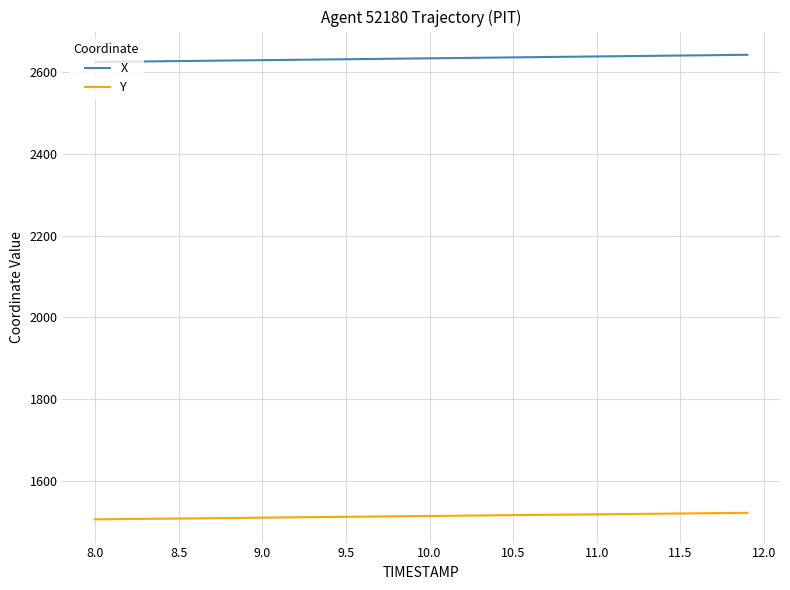

List the series in order of their overall mean, highest first.

X, Y